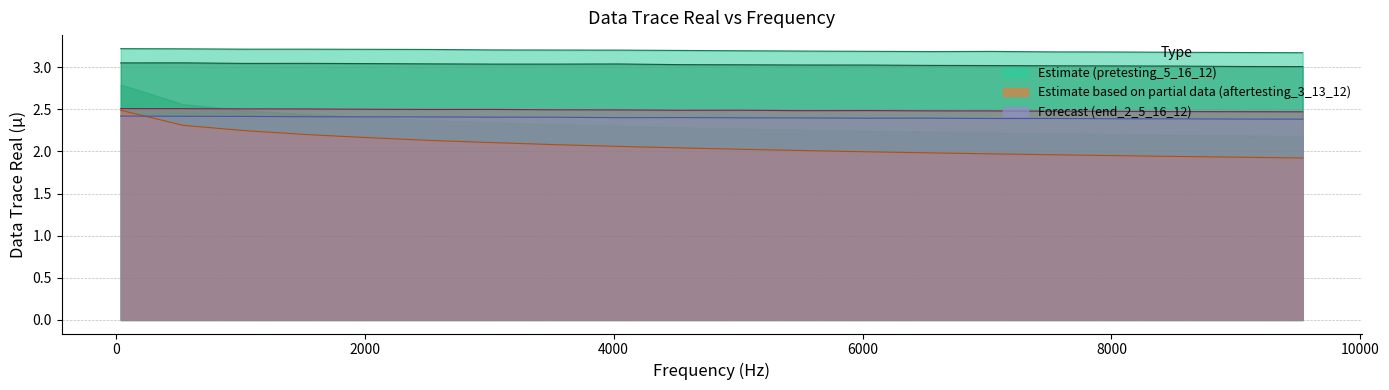

The value of pretesting_5_16_12 at 18 is 0.9. True or false?

False